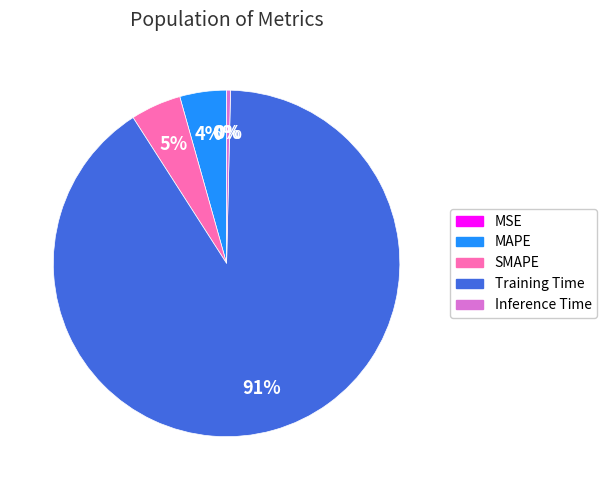

Is it true that SMAPE is 5% of the pie?

True